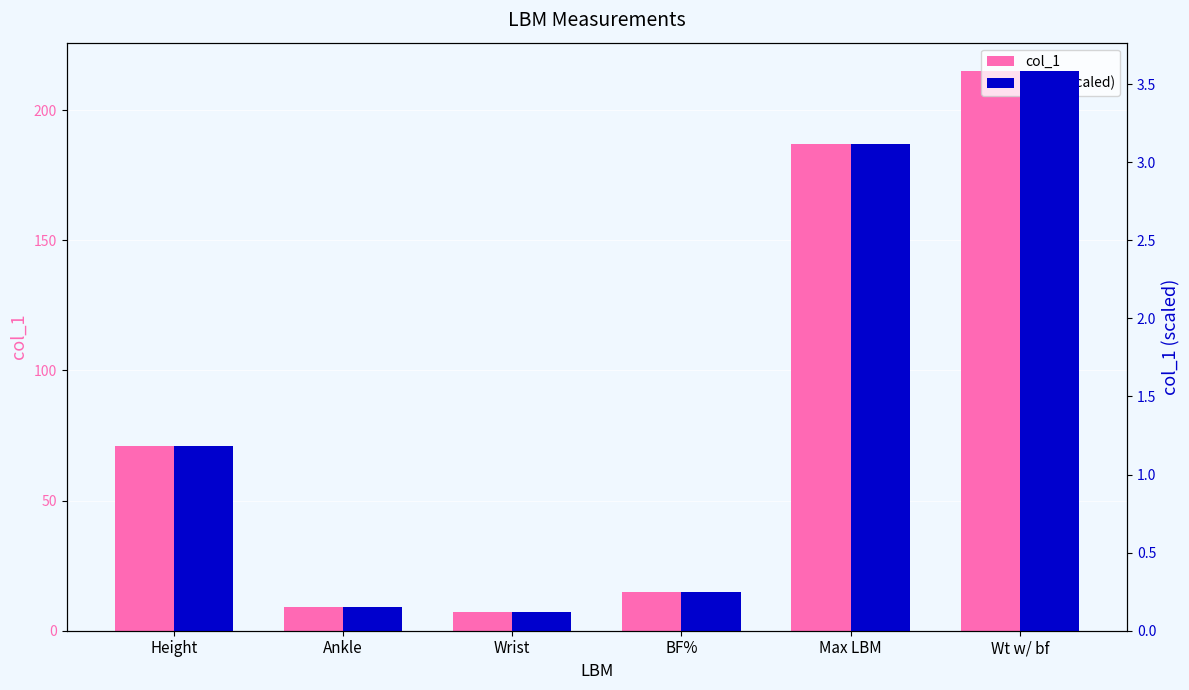

What is the sum of the col_1 (scaled) values at Max LBM and Wrist?

3.2